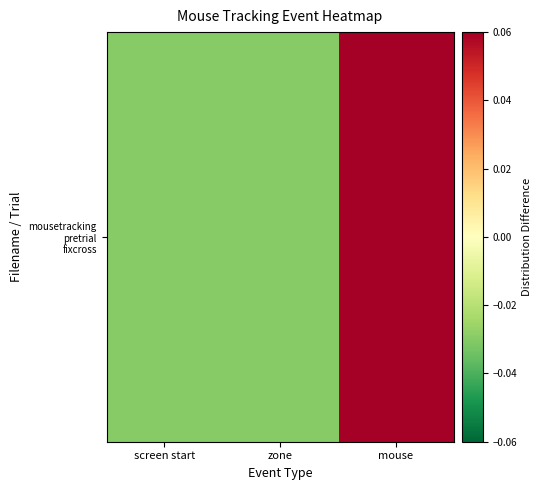

Reading left to right, list all the values displayed in this chart.

screen start=-0.0	zone=-0.0	mouse=0.1